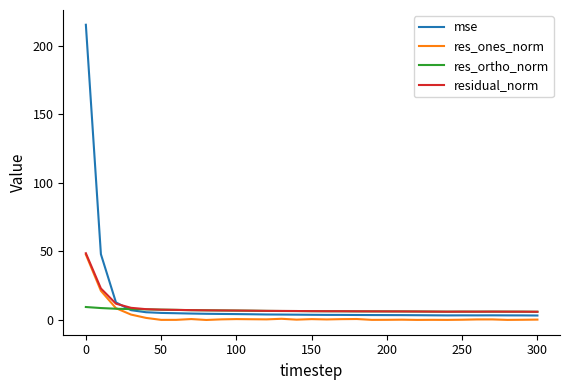

What is the highest value of the residual_norm series?

48.7